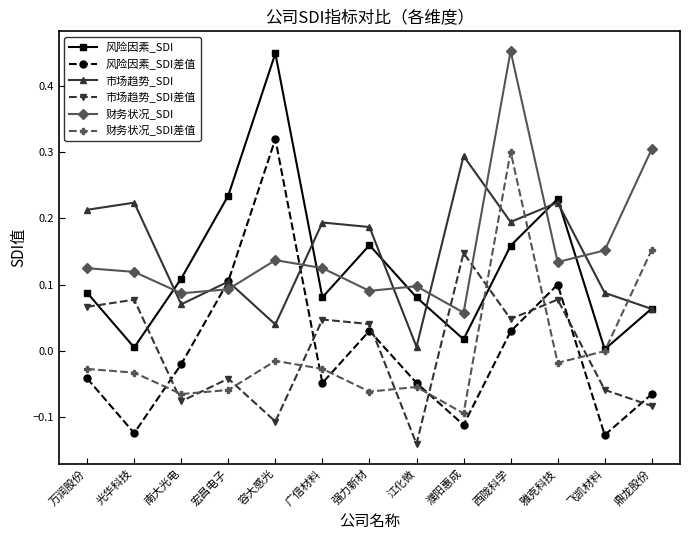

True or false: 风险因素_SDI差值 has a value of 0.3 at 容大感光.

True